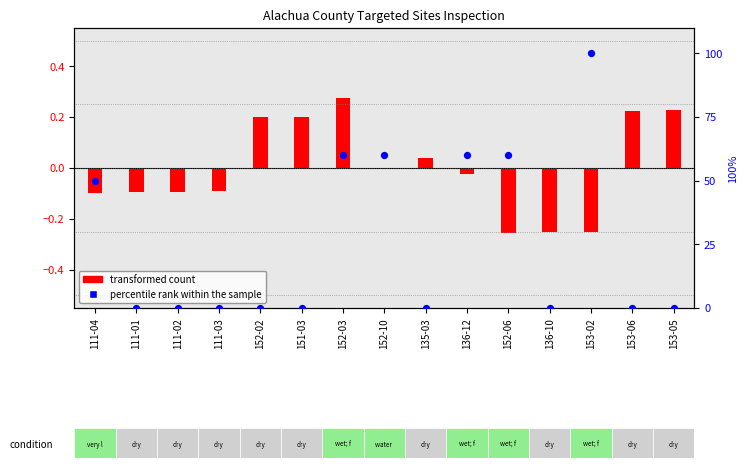

Which series reaches the maximum Y coordinate?

percentile rank within the sample